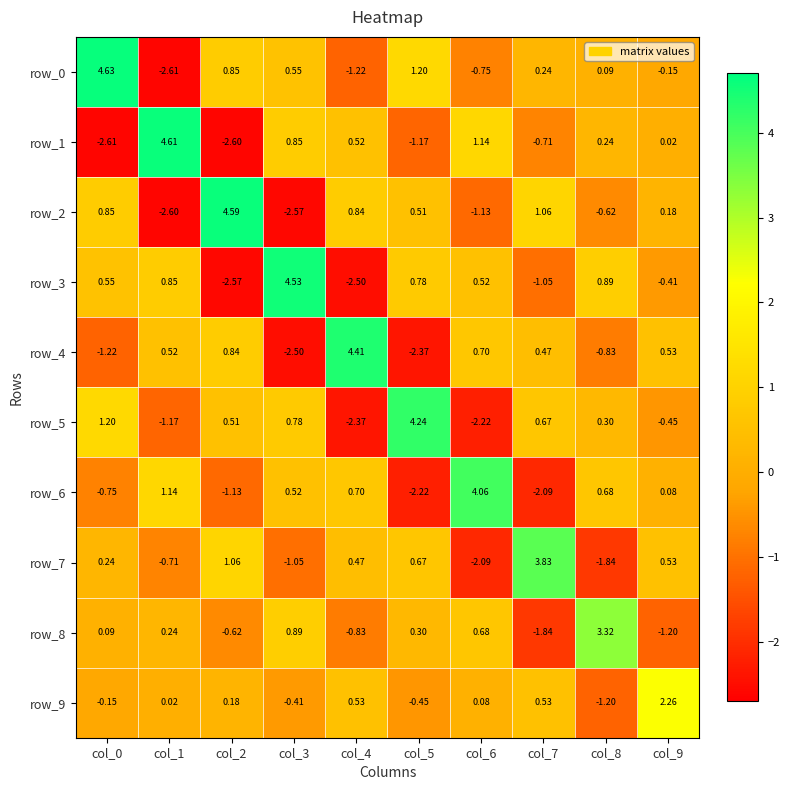

Which series has the largest range (max minus min)?

row_0